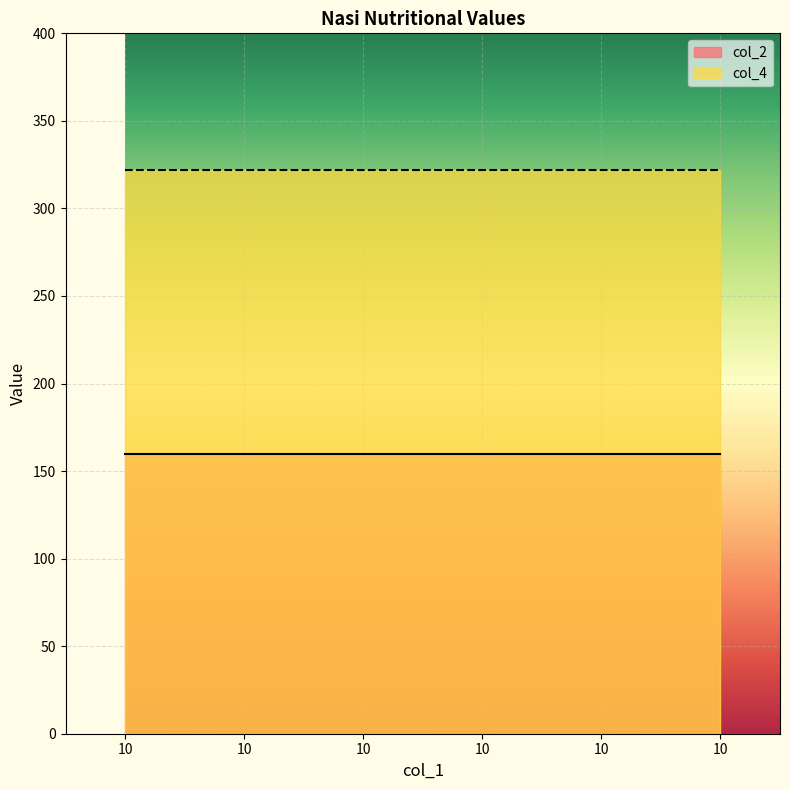

Rank the series by their maximum value, from highest to lowest.

col_4, col_2